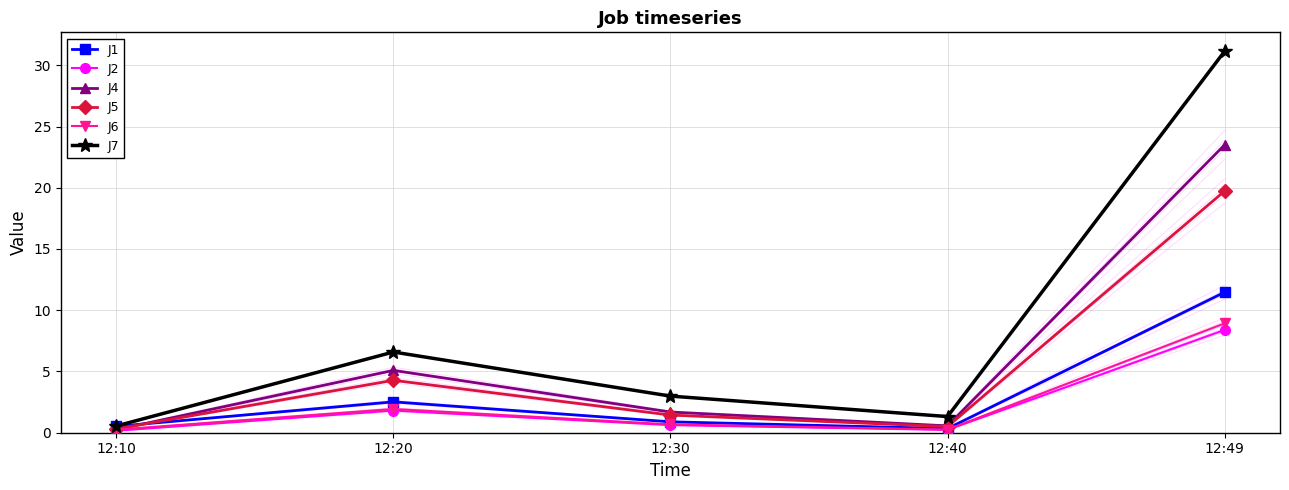

Reading left to right, what are all the values shown in this chart?

J1: 0.5	2.5	0.9	0.3	11.5
J2: 0.2	1.8	0.6	0.2	8.4
J4: 0.2	5.1	1.7	0.6	23.5
J5: 0.3	4.3	1.4	0.5	19.7
J6: 0.2	1.9	0.7	0.3	8.9
J7: 0.6	6.6	3.0	1.3	31.1